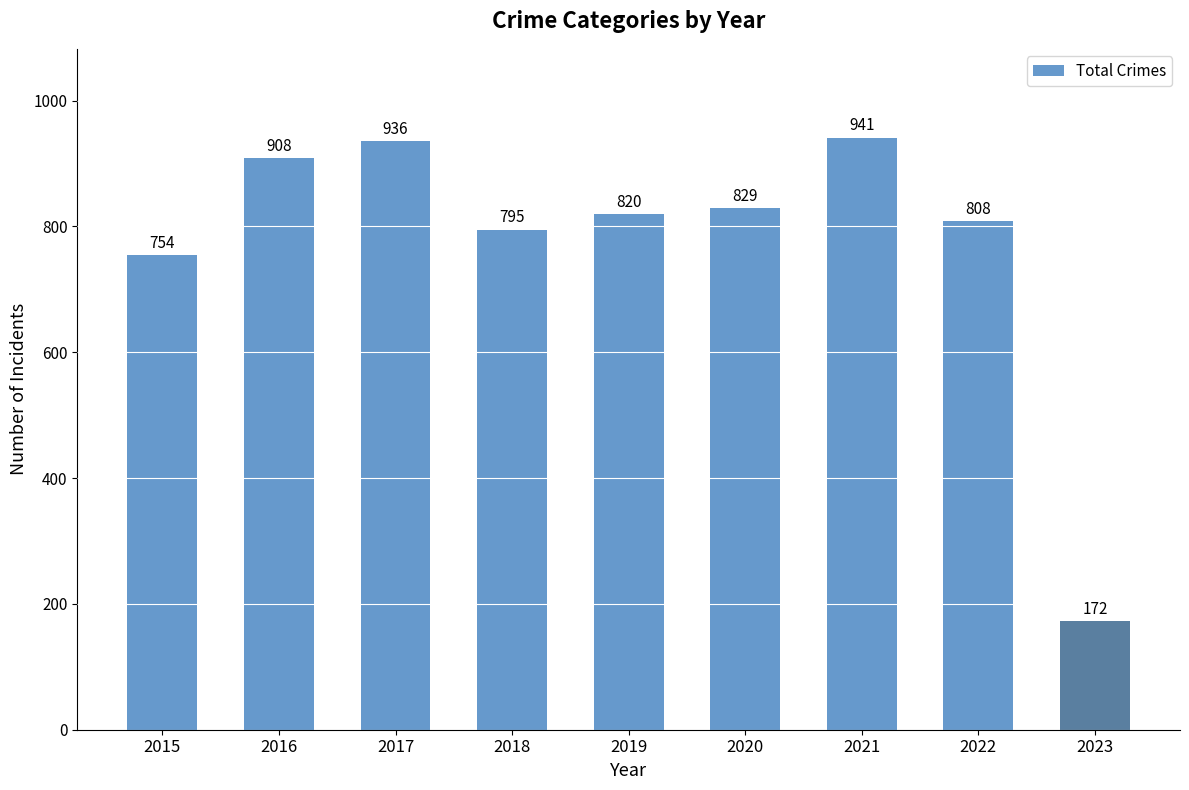

Rank the categories by value from highest to lowest.

2021, 2017, 2016, 2020, 2019, 2022, 2018, 2015, 2023